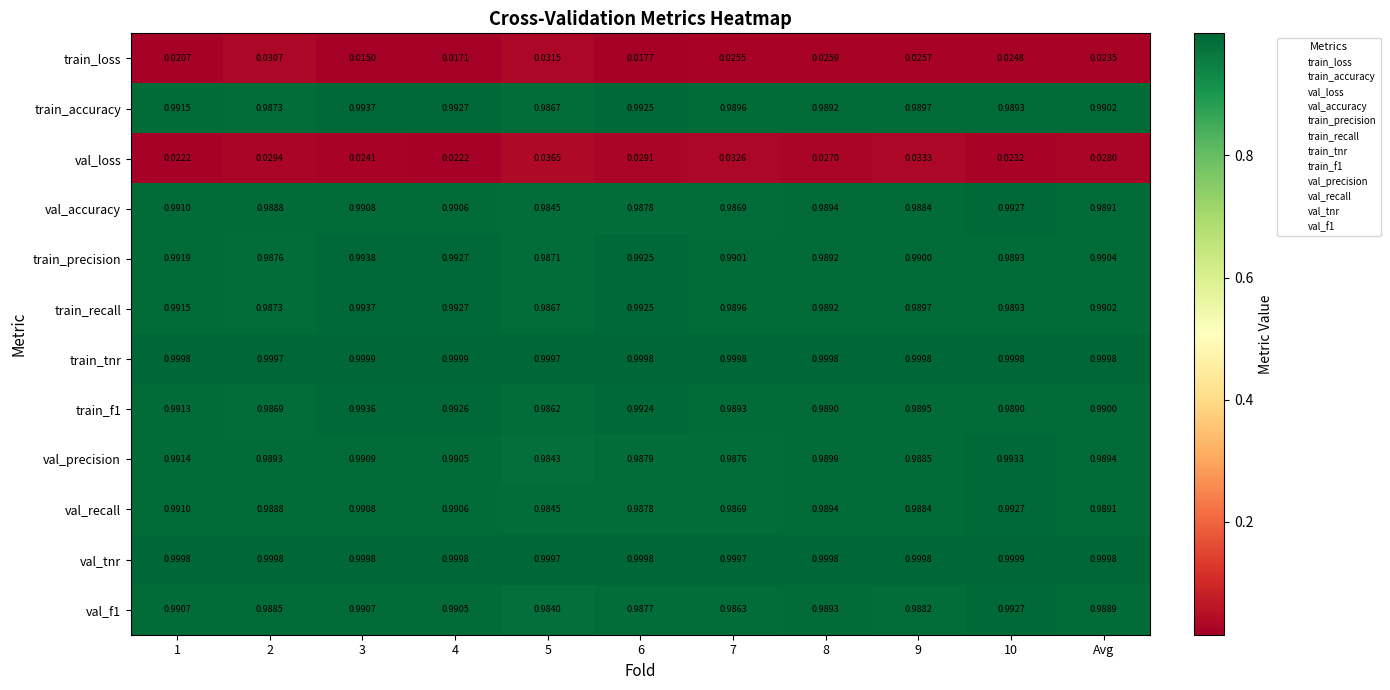

How many series are shown in this chart?

12